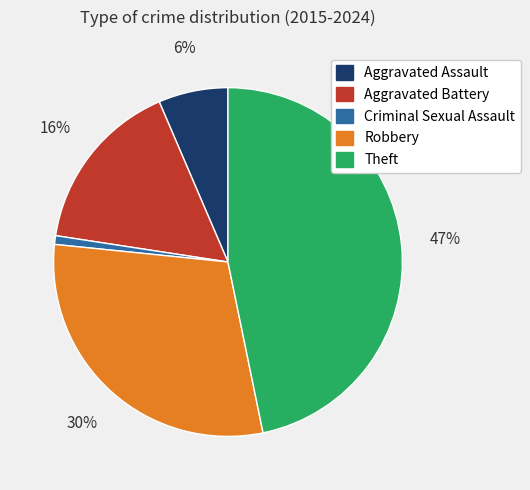

Is there a majority slice in this chart?

No